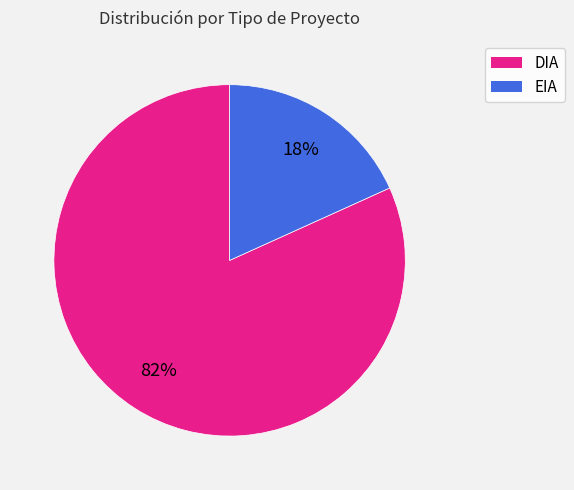

Count the number of slices in the pie.

2